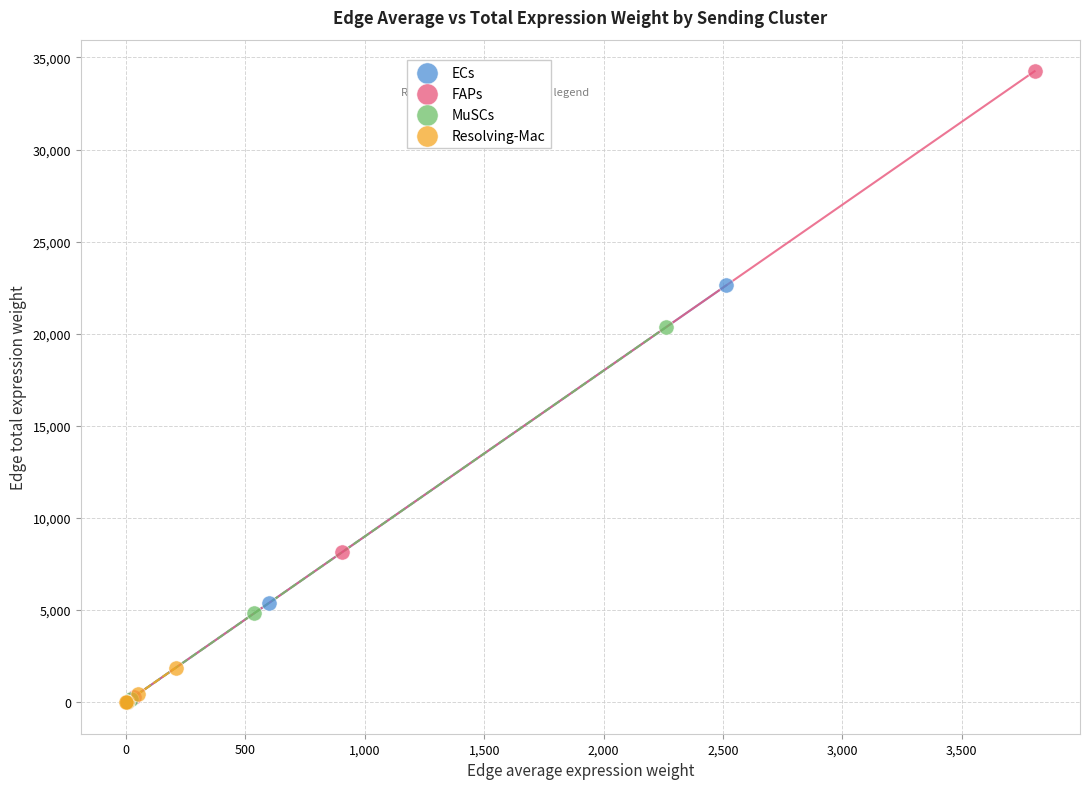

Which series has the widest spread of Y values?

FAPs